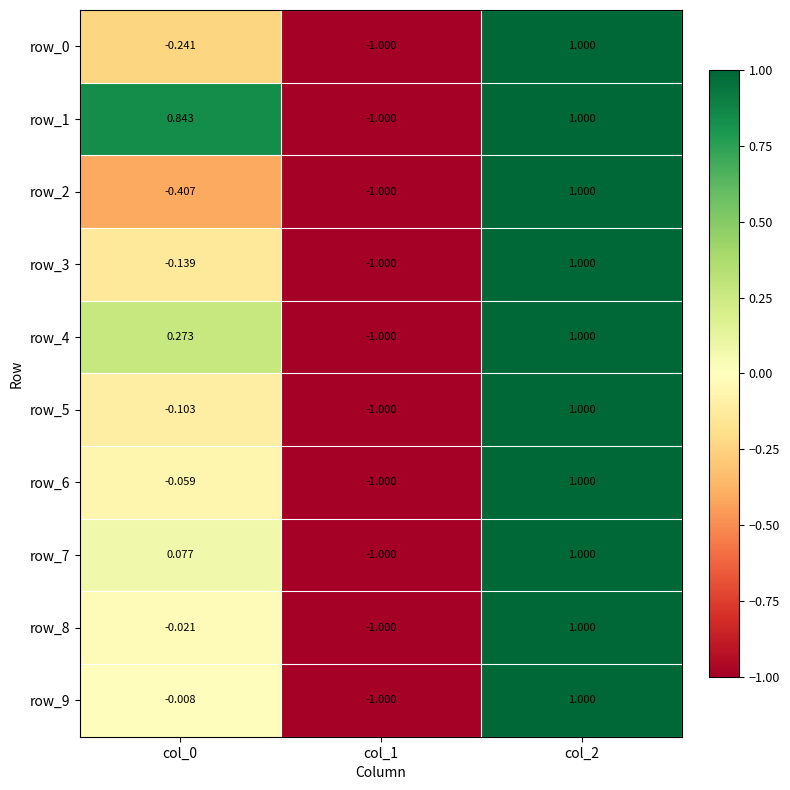

Is the value of row_4 at col_0 greater than the value of row_3 at col_1?

Yes